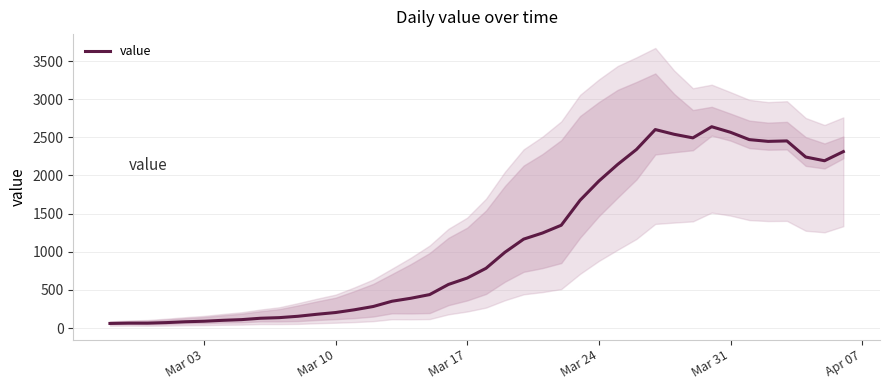

Which label corresponds to the smallest value in the chart?

Mar 03